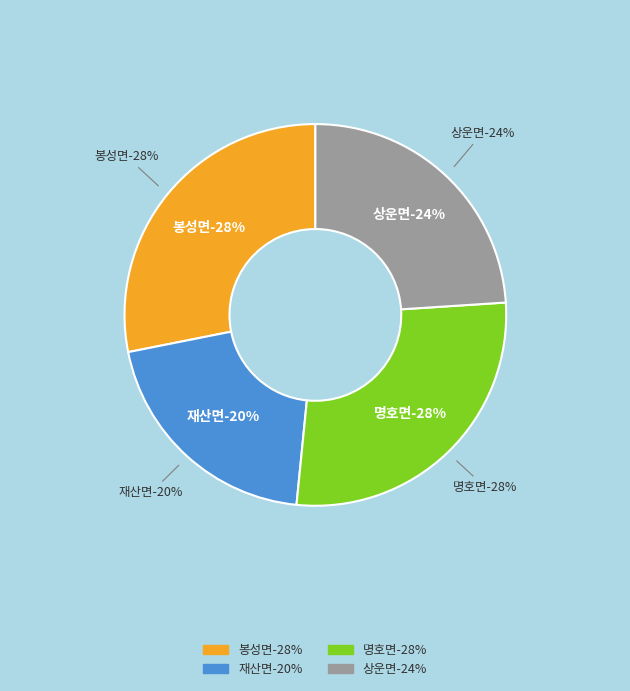

Is 봉성면 the majority of the pie?

No